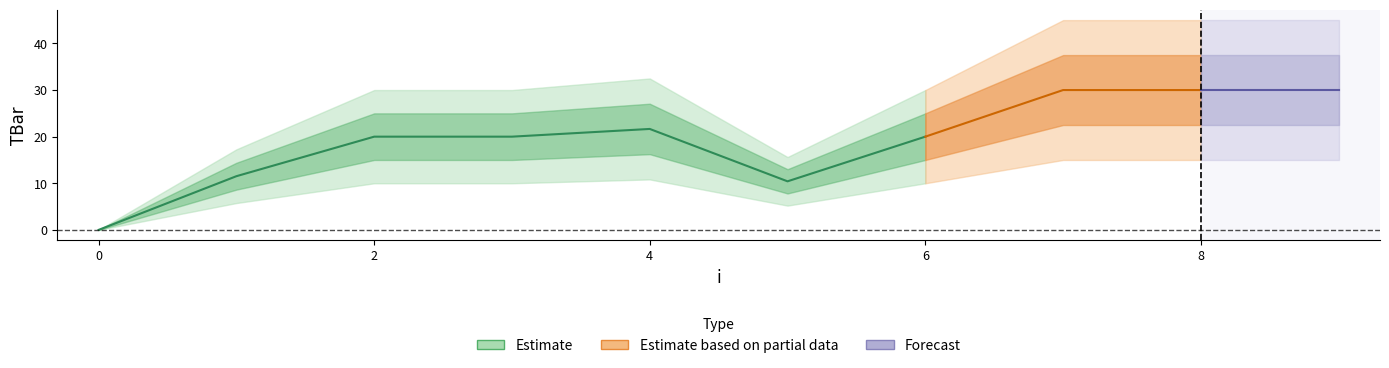

Reading left to right, extract all data points from this chart.

0.0	11.5	20.0	20.0	21.7	10.4	20.0	30.0	30.0	30.0